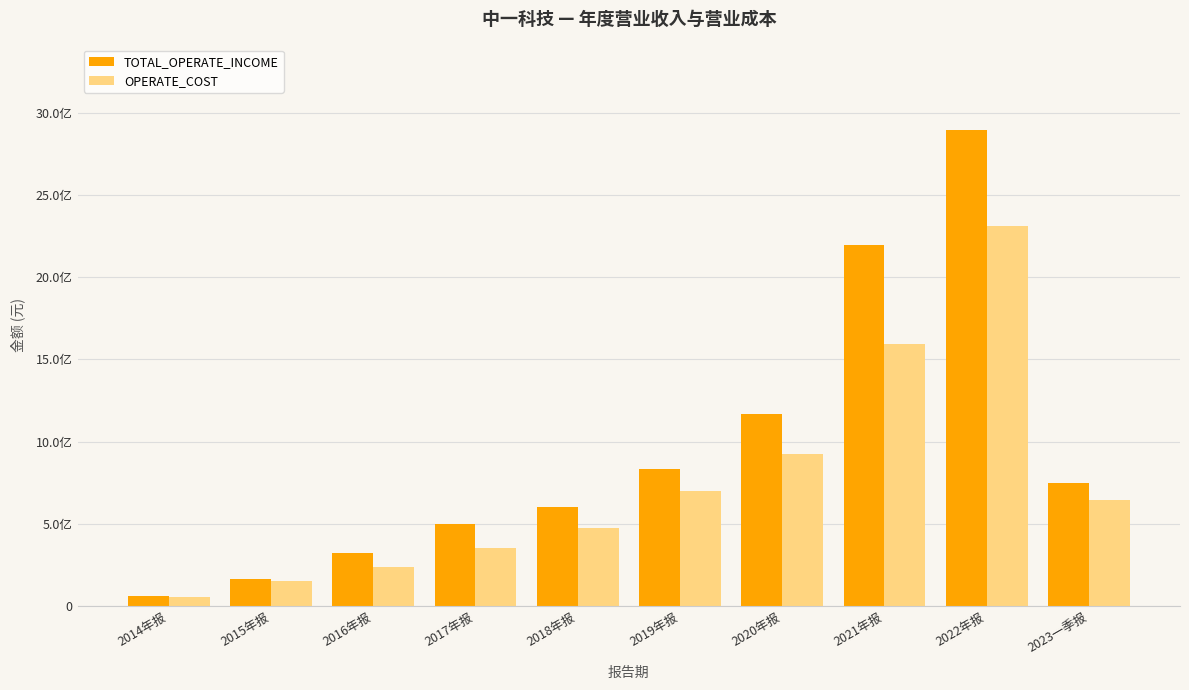

What are all the series names shown in the legend?

TOTAL_OPERATE_INCOME, OPERATE_COST